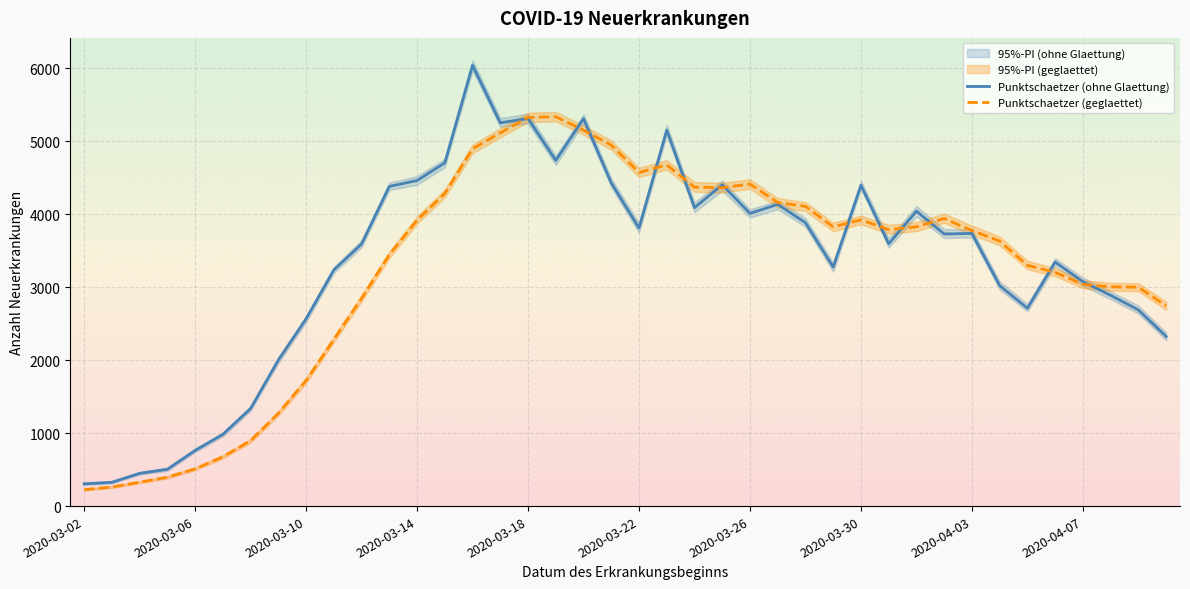

How many values in the Punktschaetzer (geglaettet) series are below 3790?

20